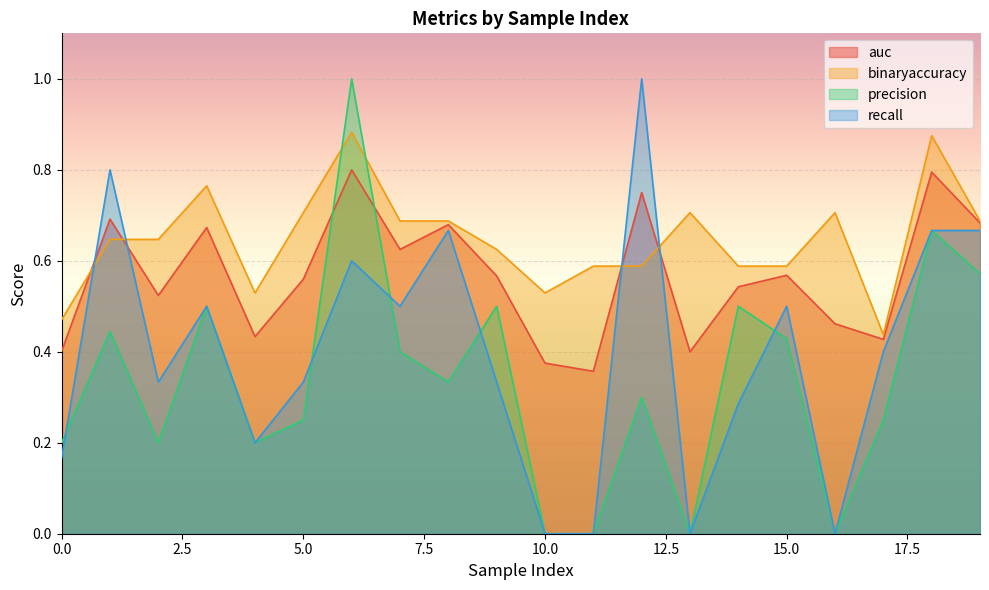

How many values in the precision series exceed 0?

16